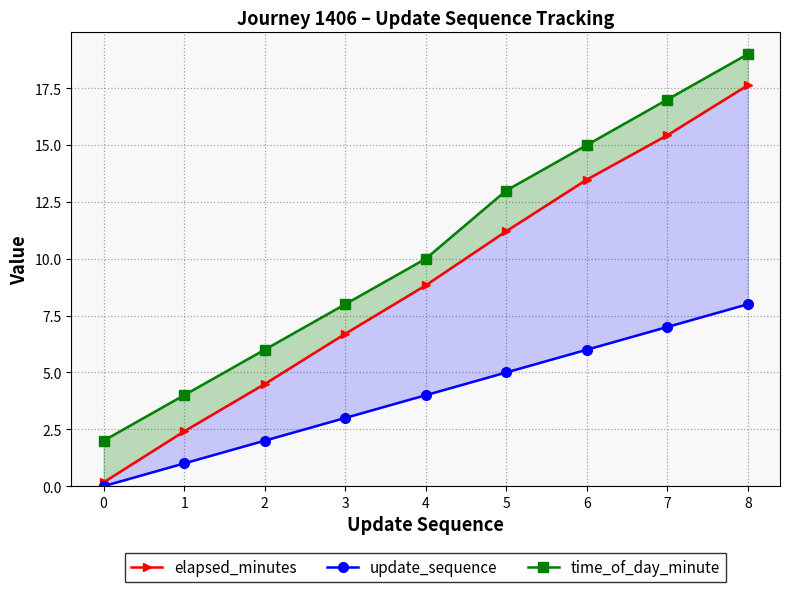

What is the value of the elapsed_minutes point at the 9th from the left?

17.6